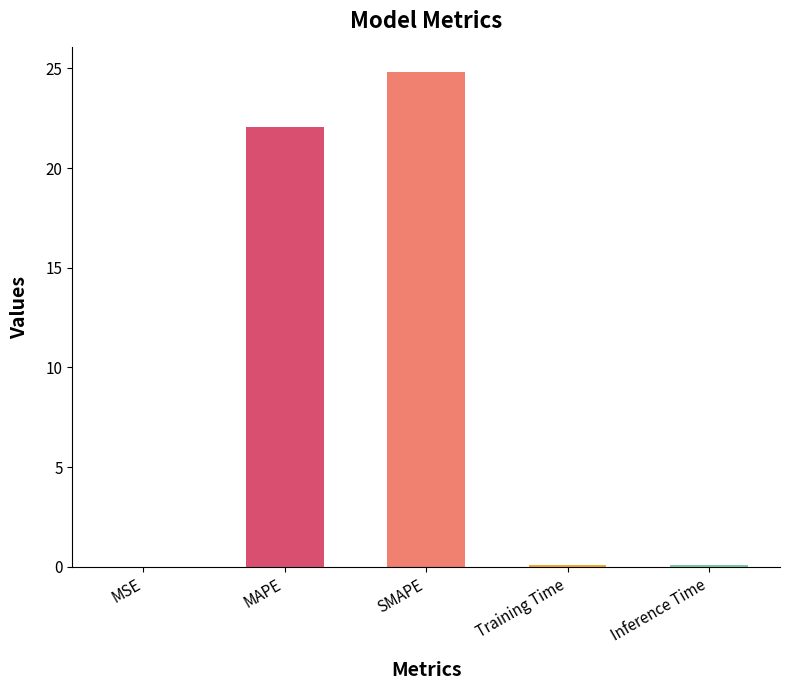

What value does the data have at SMAPE?

24.8